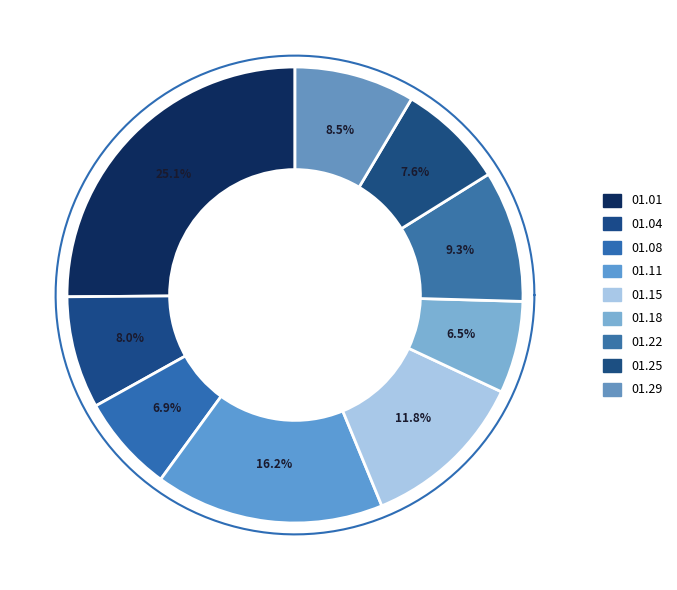

To the nearest percent, what is the difference between the largest and smallest slice percentages?

19%